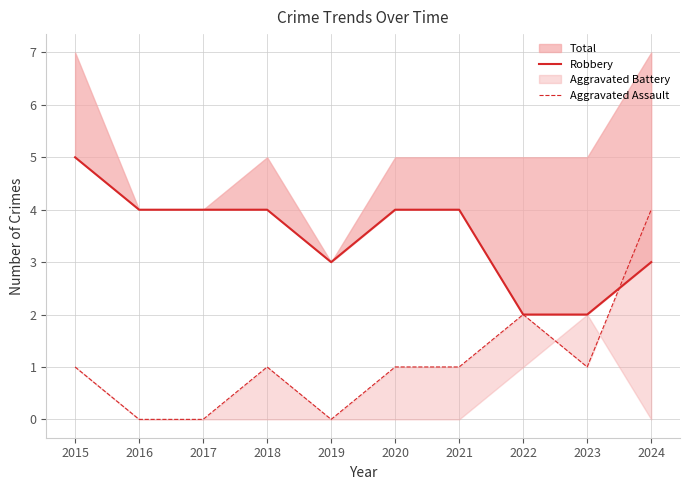

Rank the series at 2024 from lowest to highest value.

Robbery, Aggravated Assault